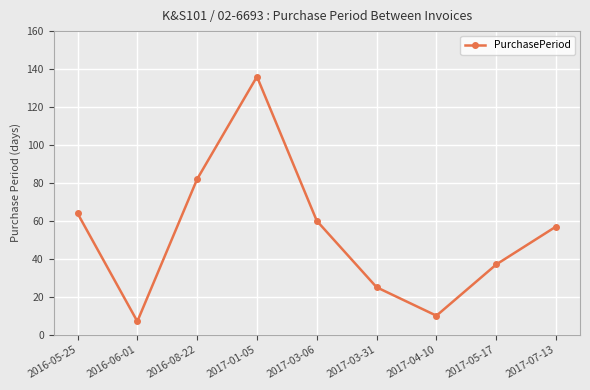

What is the change in value from 2017-01-05 to 2017-04-10?

-126